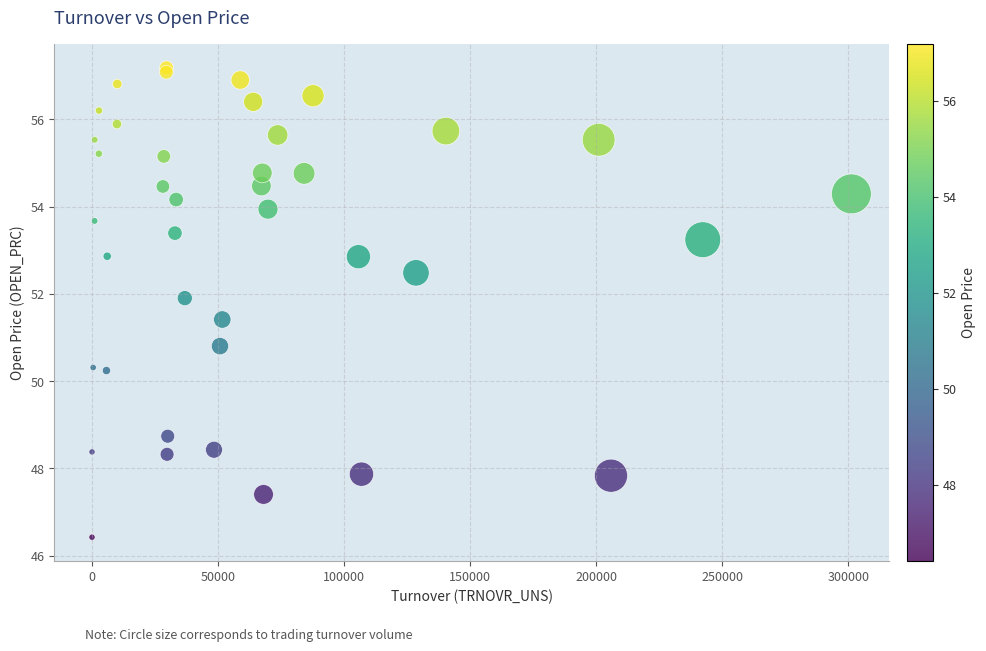

What Y value in the scatter plot is closest to 51?

50.8